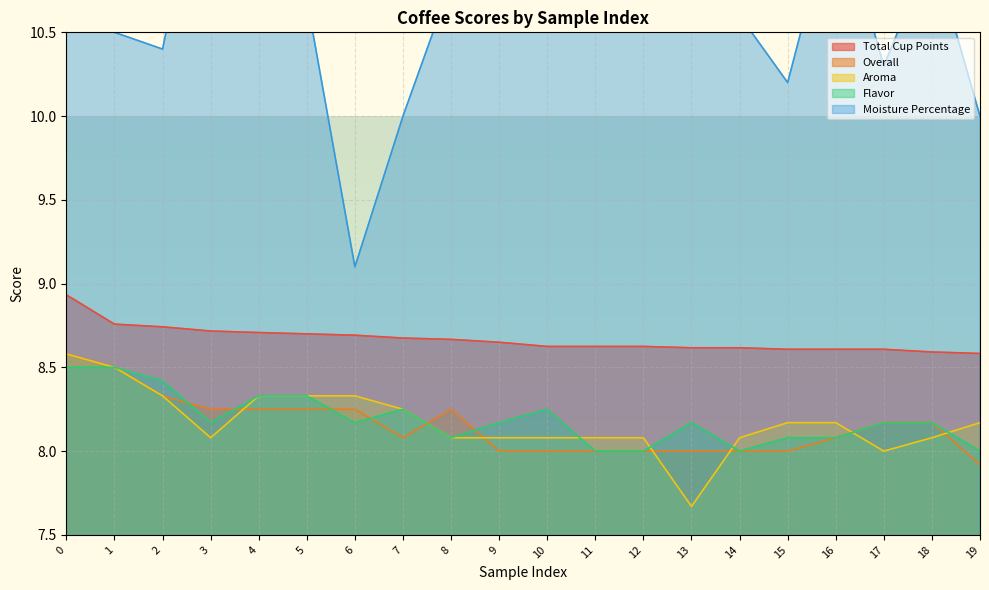

Reading left to right, list all the values displayed in this chart.

Total Cup Points: 0=8.9	1=8.8	2=8.7	3=8.7	4=8.7	5=8.7	6=8.7	7=8.7	8=8.7	9=8.7	10=8.6	11=8.6	12=8.6	13=8.6	14=8.6	15=8.6	16=8.6	17=8.6	18=8.6	19=8.6
Overall: 0=8.6	1=8.5	2=8.3	3=8.2	4=8.2	5=8.2	6=8.2	7=8.1	8=8.2	9=8.0	10=8.0	11=8.0	12=8.0	13=8.0	14=8.0	15=8.0	16=8.1	17=8.2	18=8.2	19=7.9
Aroma: 0=8.6	1=8.5	2=8.3	3=8.1	4=8.3	5=8.3	6=8.3	7=8.2	8=8.1	9=8.1	10=8.1	11=8.1	12=8.1	13=7.7	14=8.1	15=8.2	16=8.2	17=8.0	18=8.1	19=8.2
Flavor: 0=8.5	1=8.5	2=8.4	3=8.2	4=8.3	5=8.3	6=8.2	7=8.2	8=8.1	9=8.2	10=8.2	11=8.0	12=8.0	13=8.2	14=8.0	15=8.1	16=8.1	17=8.2	18=8.2	19=8.0
Moisture Percentage: 0=11.8	1=10.5	2=10.4	3=11.8	4=11.6	5=10.7	6=9.1	7=10.0	8=10.8	9=11.0	10=11.8	11=11.5	12=11.9	13=11.6	14=10.6	15=10.2	16=11.3	17=10.3	18=11.0	19=10.0